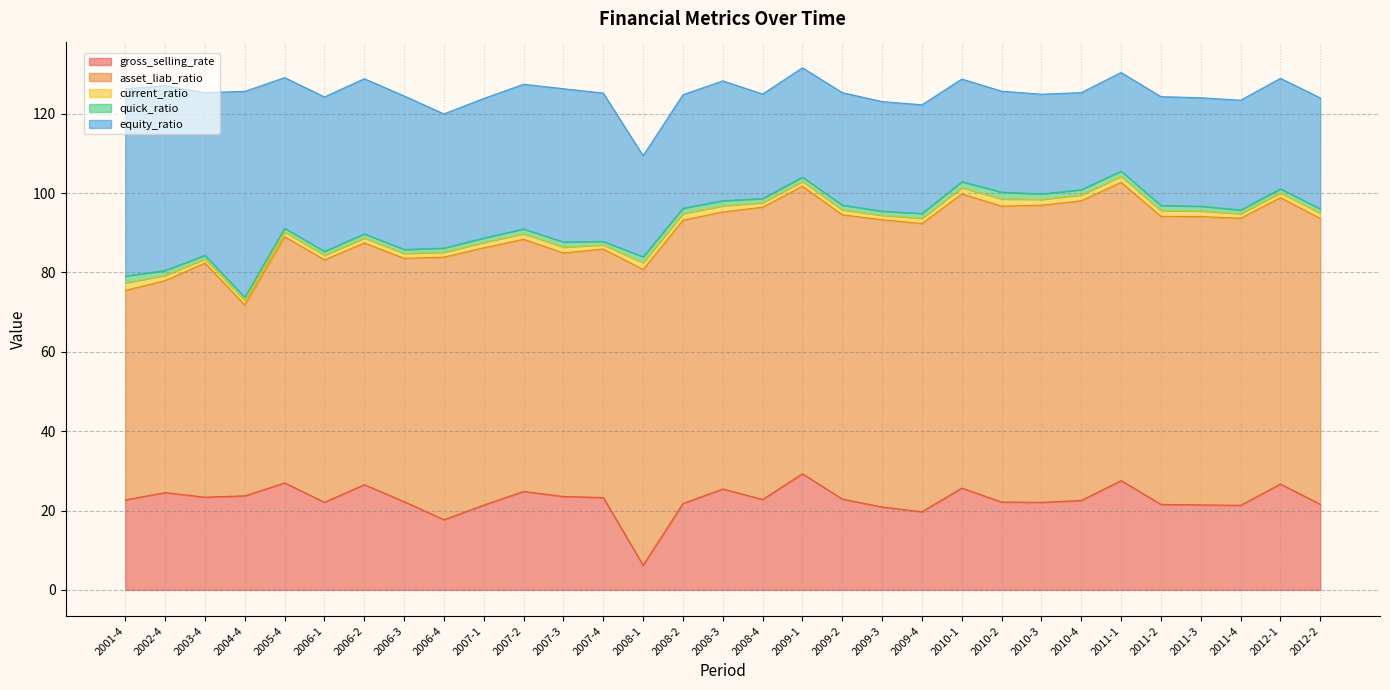

How many data points does each series have?

31